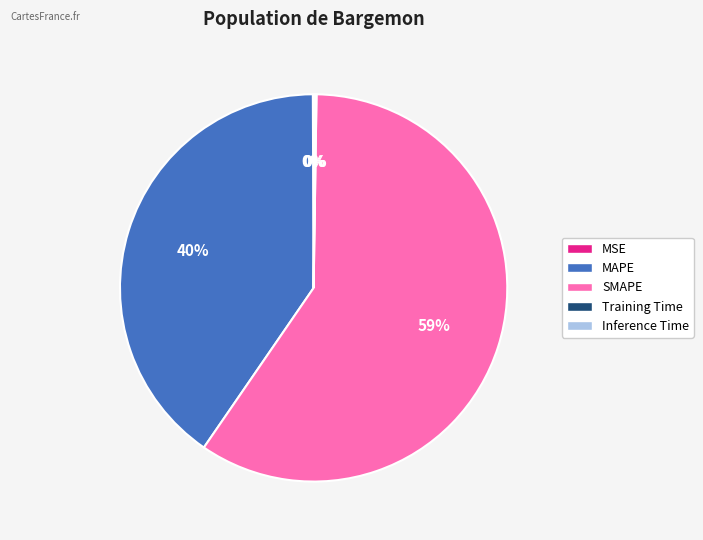

To the nearest percent, what is the average slice percentage?

20%